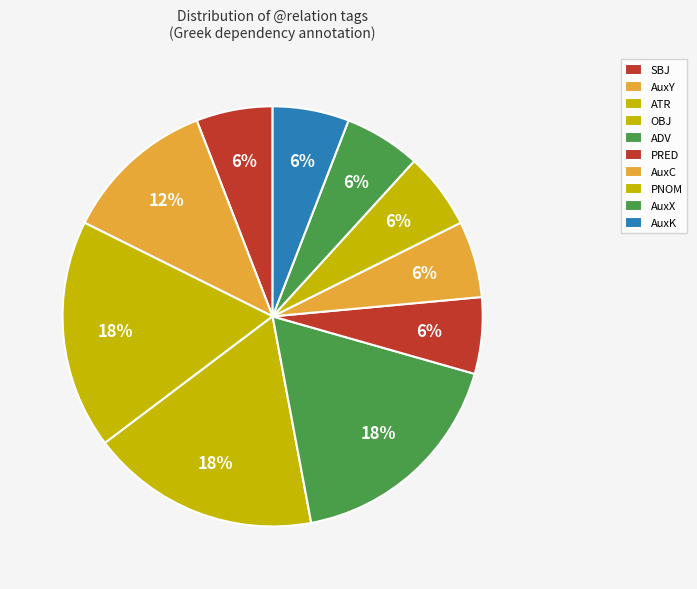

Which slice is the largest?

ATR